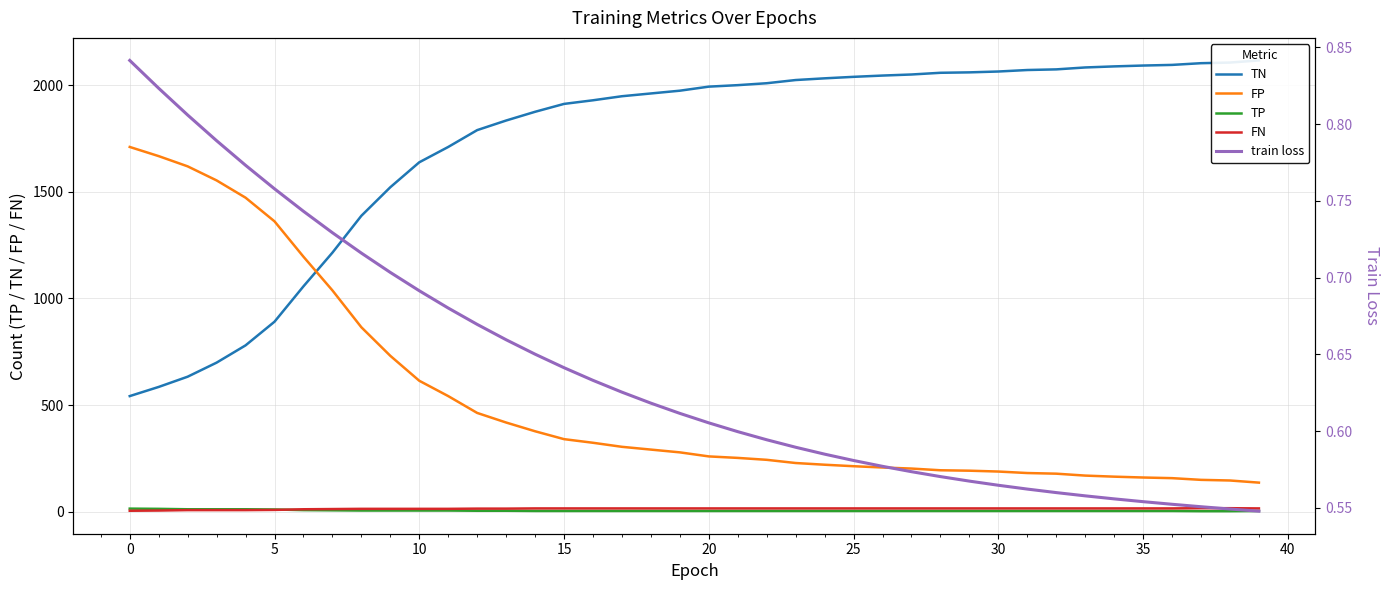

How many lines are shown in the chart?

5